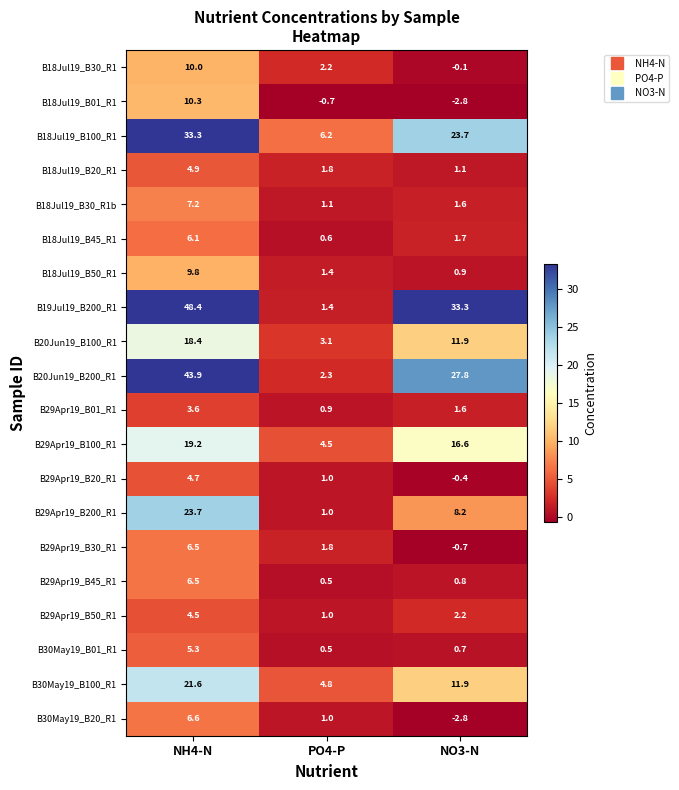

How many series are shown in this chart?

20